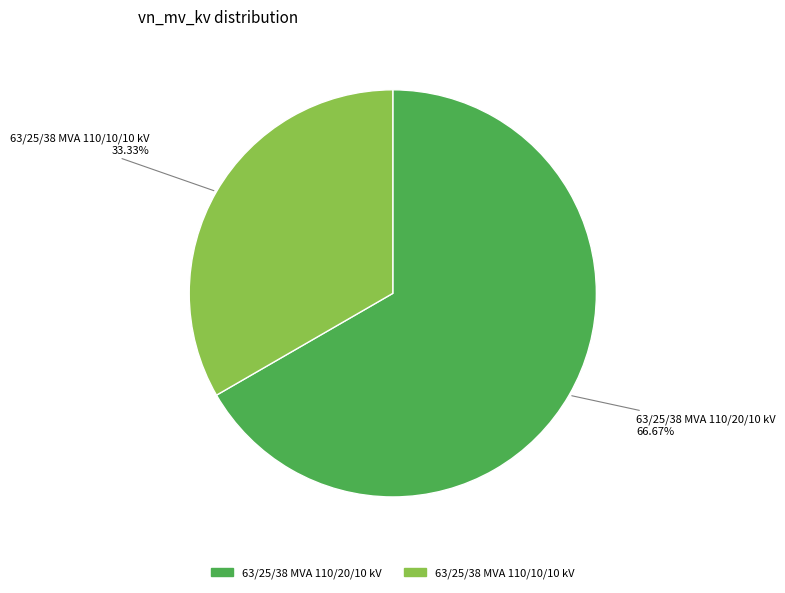

To the nearest percent, what percentage of the pie is 63/25/38 MVA 110/10/10 kV?

33%